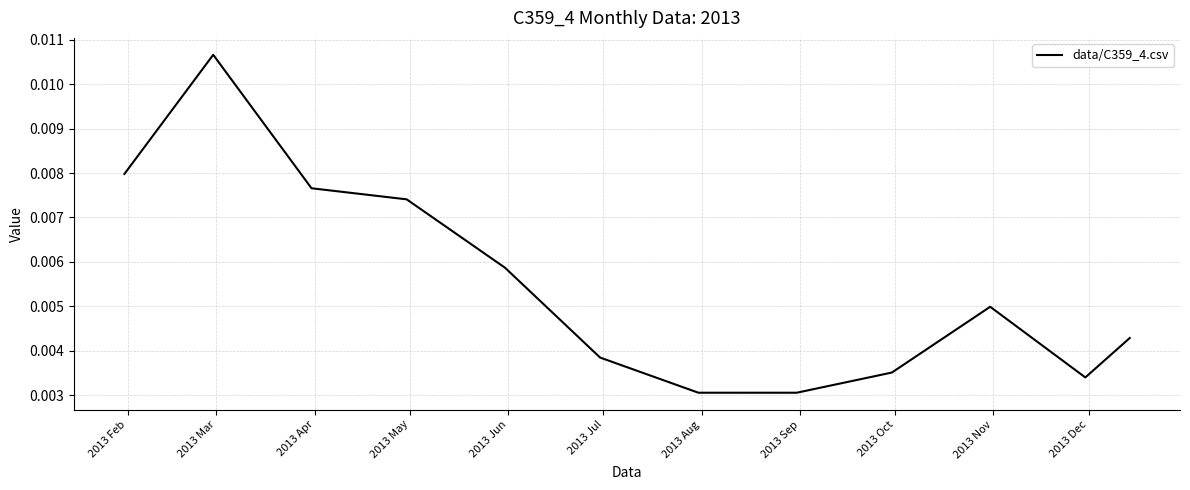

Does the chart have visible grid lines?

Yes